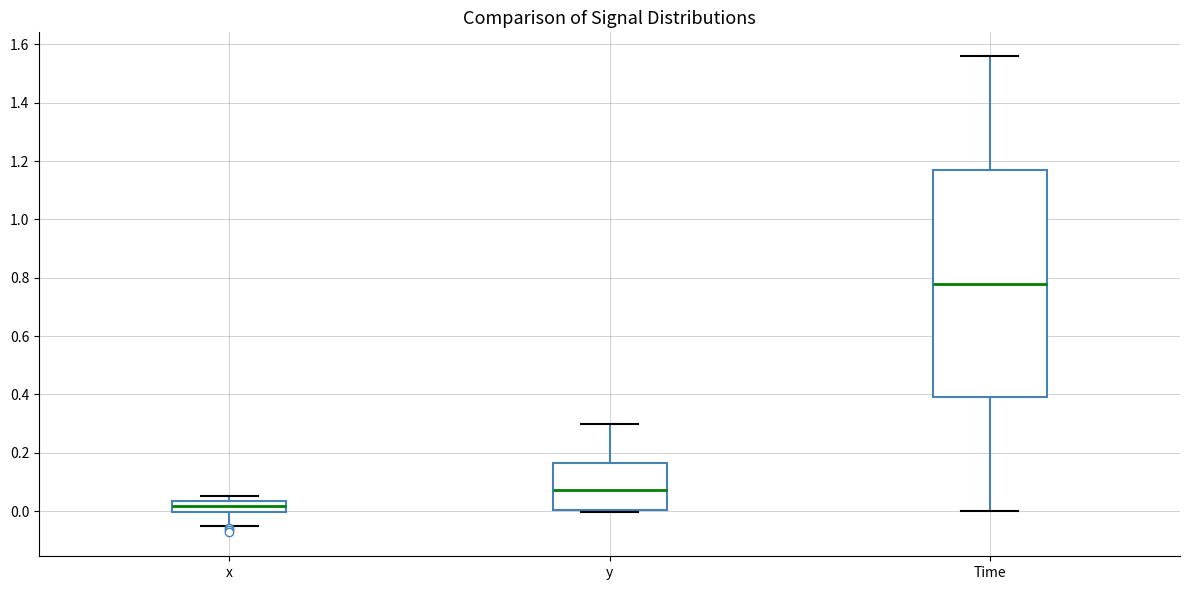

Reading left to right, read every box against the y-axis: the position of its median line, the range the box covers, and the ends of its whiskers. The values are not printed on the chart, so give them approximately, as read against the axis.

x: median 0.02, box 0.00 to 0.04, whiskers -0.06 to 0.06
y: median 0.08, box 0.00 to 0.16, whiskers 0.00 to 0.30
Time: median 0.78, box 0.40 to 1.18, whiskers 0.00 to 1.56